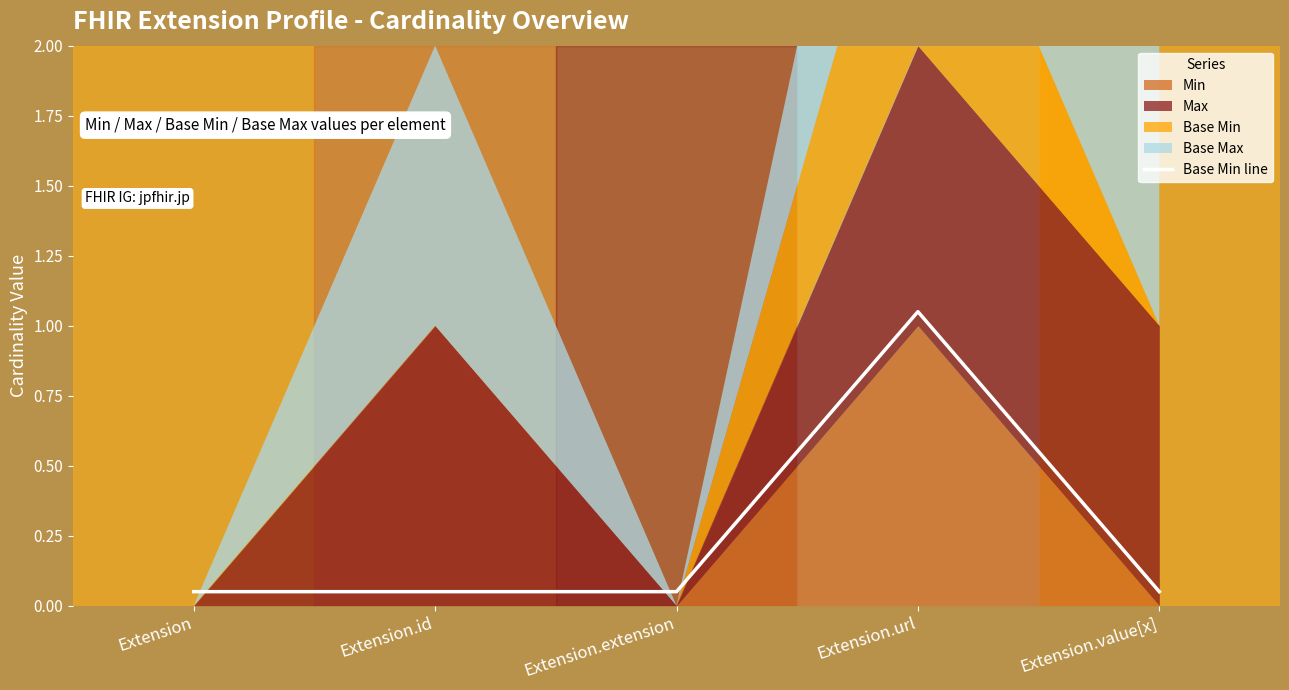

The chart shows a value of 0.1 at Extension.value[x]. True or false?

True